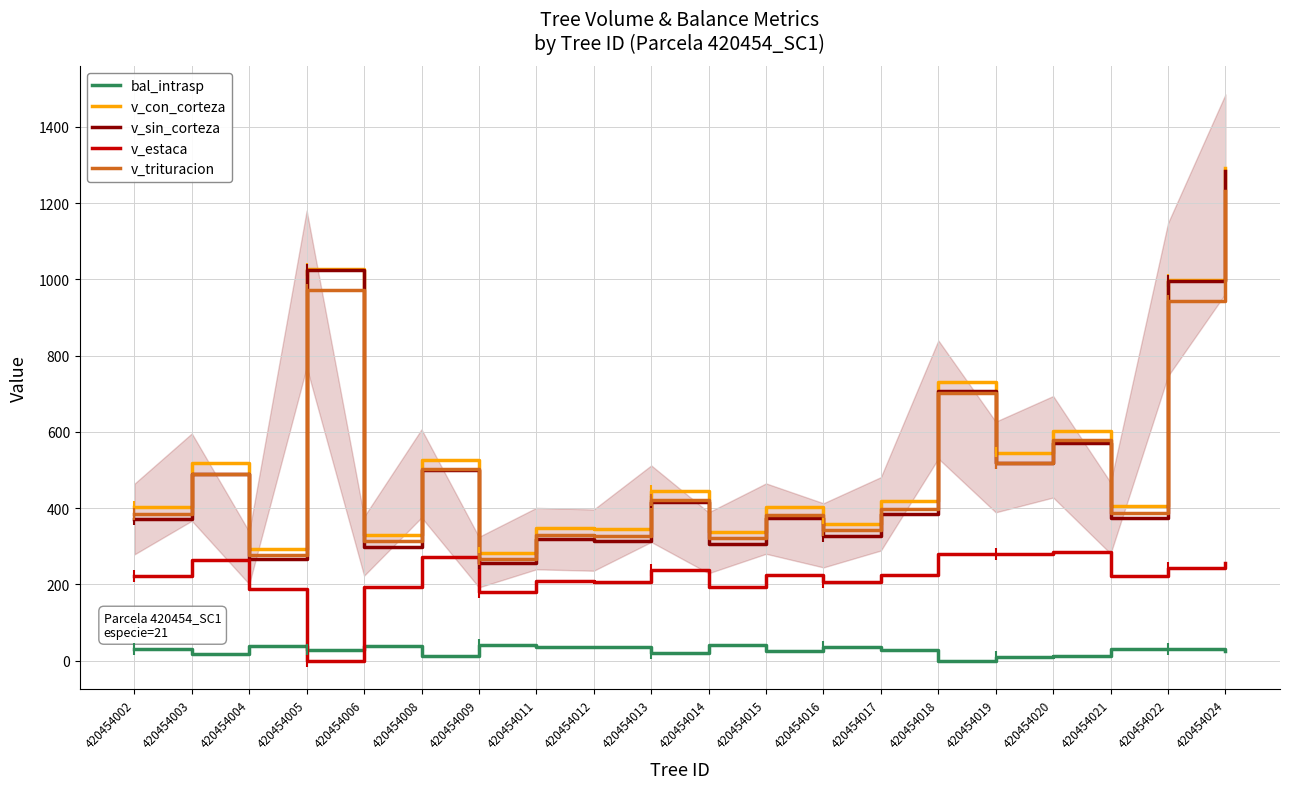

Is it true that v_estaca equals 429.9 at 420454003?

False